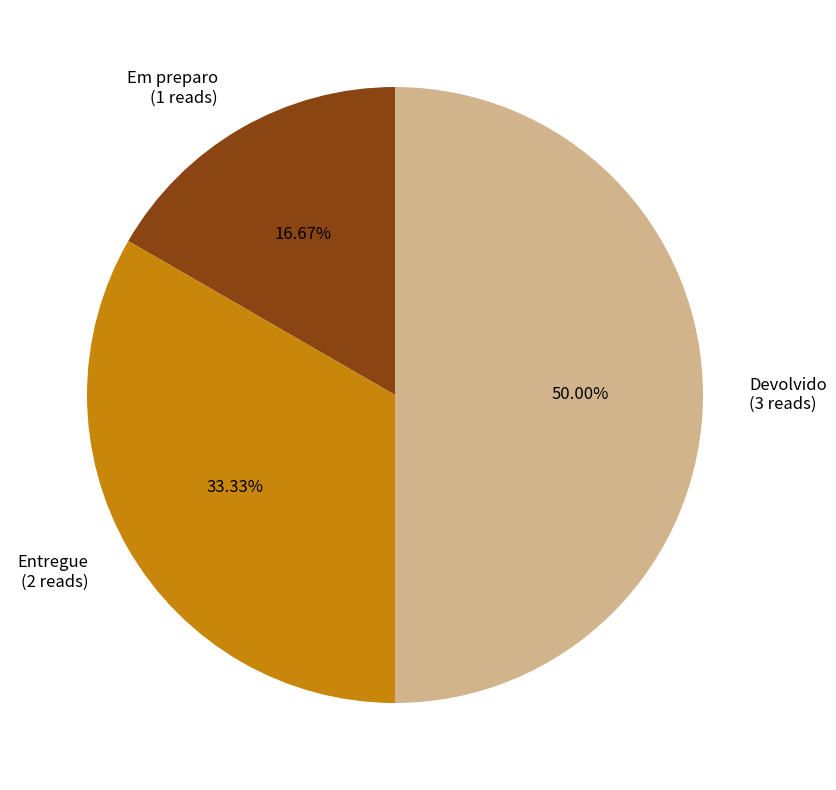

To the nearest percent, what portion does Em preparo represent?

17%